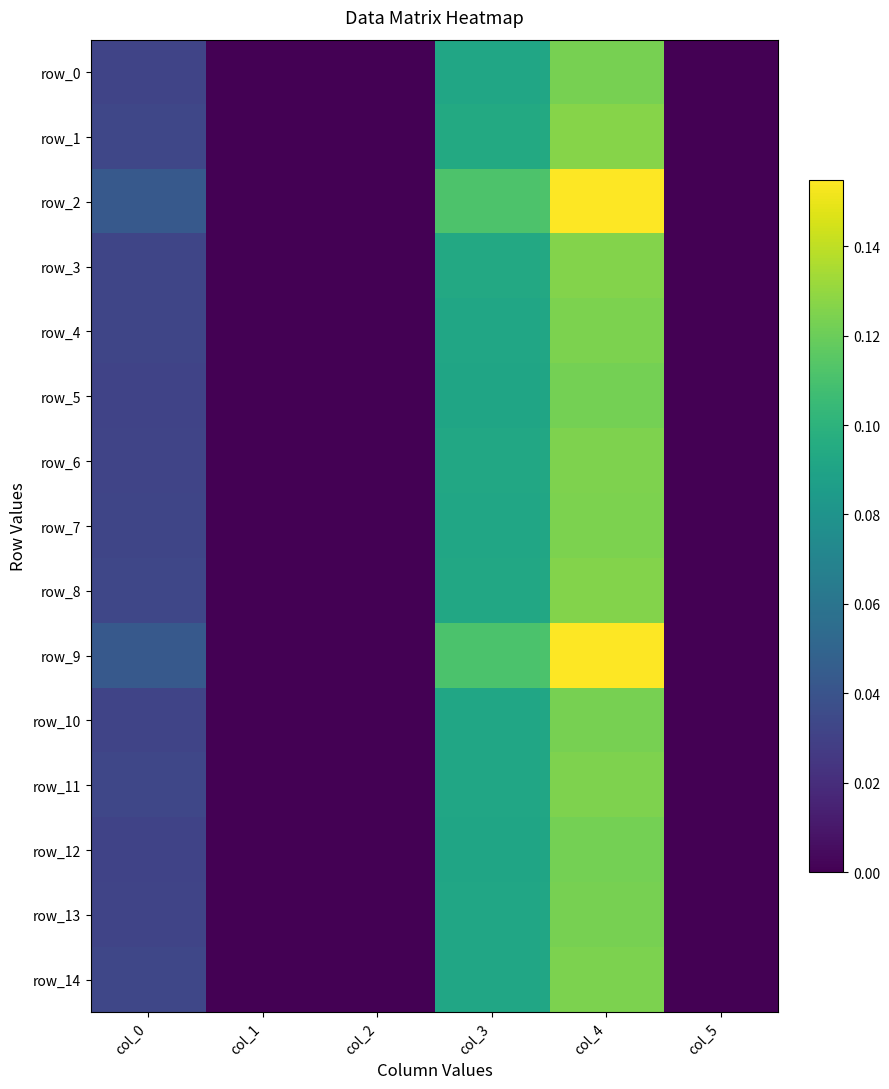

Reading left to right, what are all the values shown in this chart?

row_0: 0.0	0.0	0.0	0.1	0.1	0.0
row_1: 0.0	0.0	0.0	0.1	0.1	0.0
row_2: 0.0	0.0	0.0	0.1	0.2	0.0
row_3: 0.0	0.0	0.0	0.1	0.1	0.0
row_4: 0.0	0.0	0.0	0.1	0.1	0.0
row_5: 0.0	0.0	0.0	0.1	0.1	0.0
row_6: 0.0	0.0	0.0	0.1	0.1	0.0
row_7: 0.0	0.0	0.0	0.1	0.1	0.0
row_8: 0.0	0.0	0.0	0.1	0.1	0.0
row_9: 0.0	0.0	0.0	0.1	0.2	0.0
row_10: 0.0	0.0	0.0	0.1	0.1	0.0
row_11: 0.0	0.0	0.0	0.1	0.1	0.0
row_12: 0.0	0.0	0.0	0.1	0.1	0.0
row_13: 0.0	0.0	0.0	0.1	0.1	0.0
row_14: 0.0	0.0	0.0	0.1	0.1	0.0